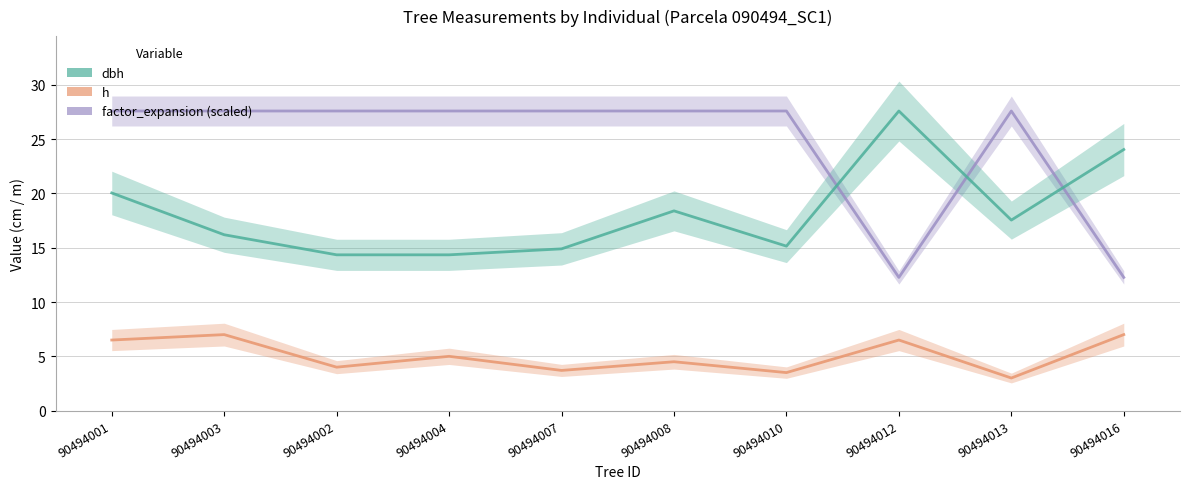

At how many categories does at least one series exceed 8?

10